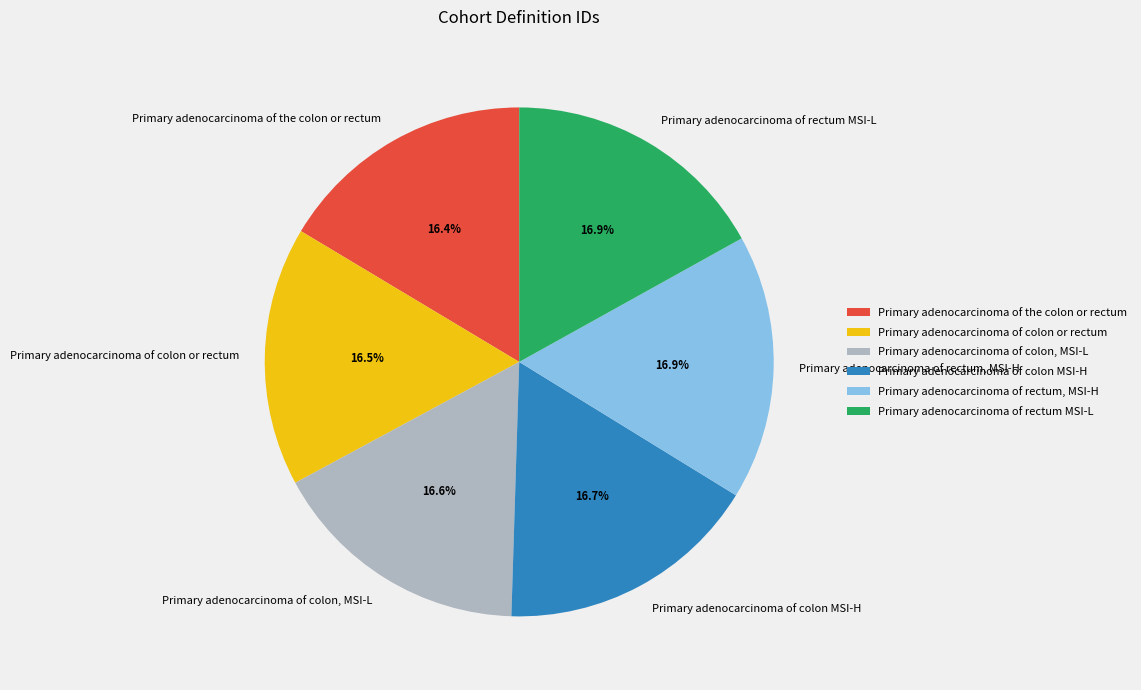

Does Primary adenocarcinoma of colon, MSI-L account for over 50% of the chart?

No